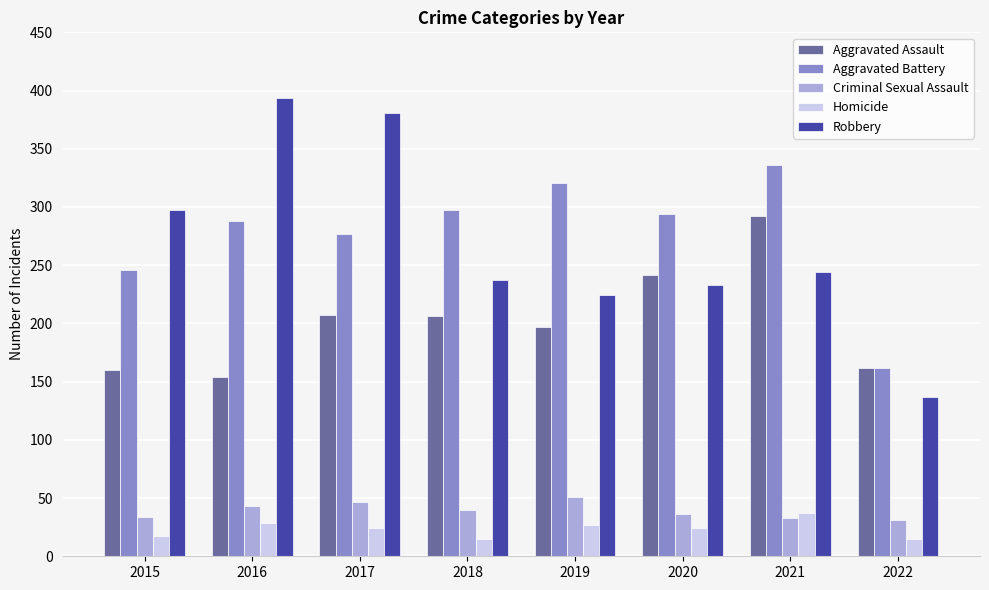

Rank the series by their maximum value, from lowest to highest.

Homicide, Criminal Sexual Assault, Aggravated Assault, Aggravated Battery, Robbery